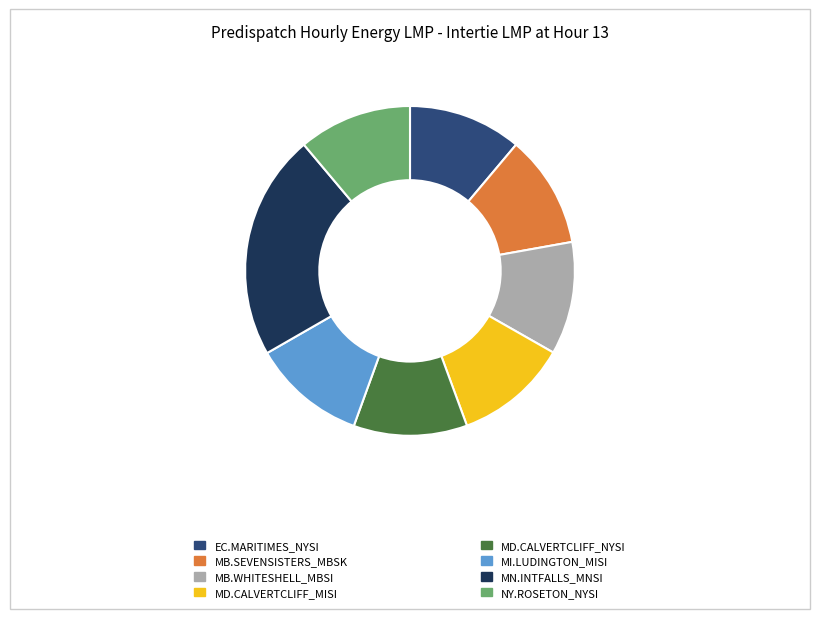

Does any single category account for the majority?

No